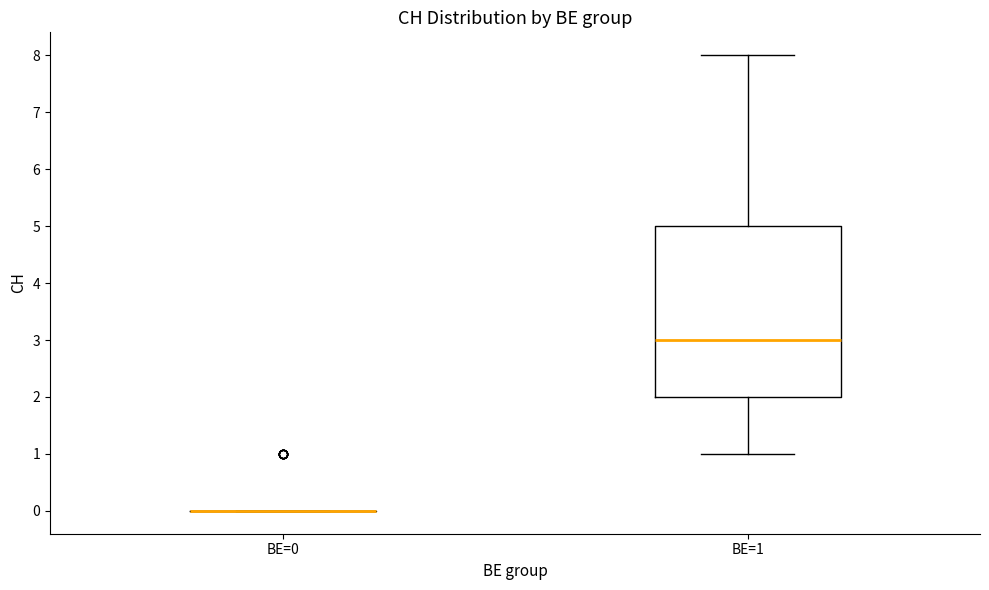

Where does the median line of the box for BE=1 sit on the y-axis? The values are not printed on the chart, so give them approximately, as read against the axis.

3